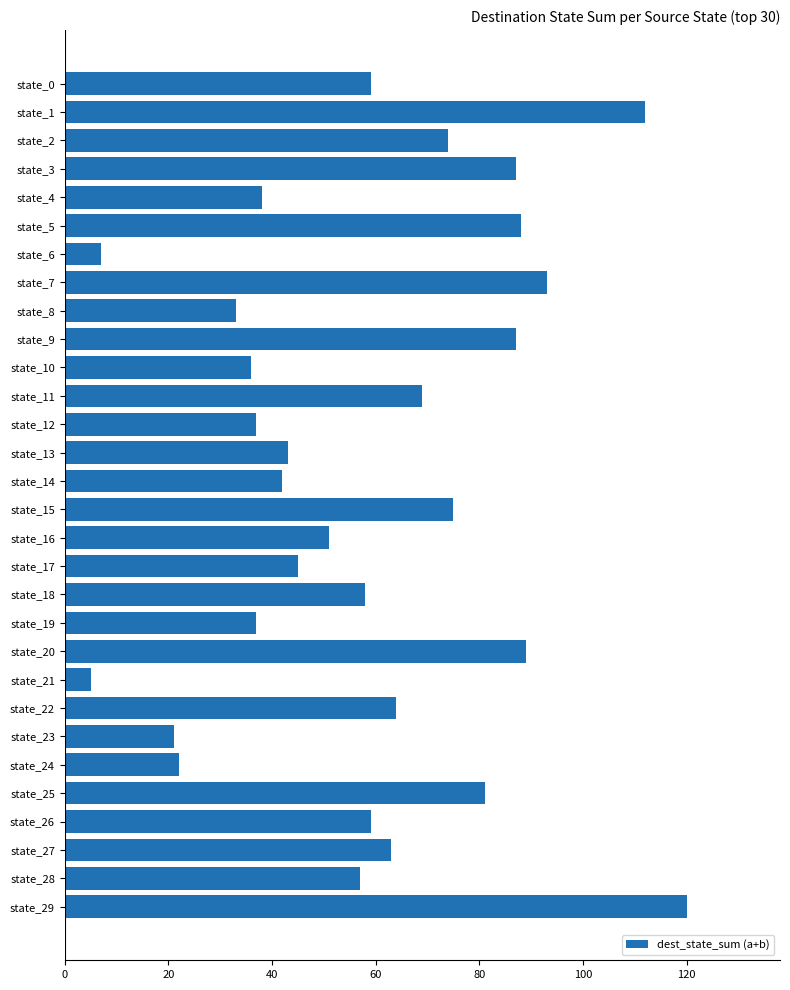

Between state_1 and state_9, which is larger?

state_1